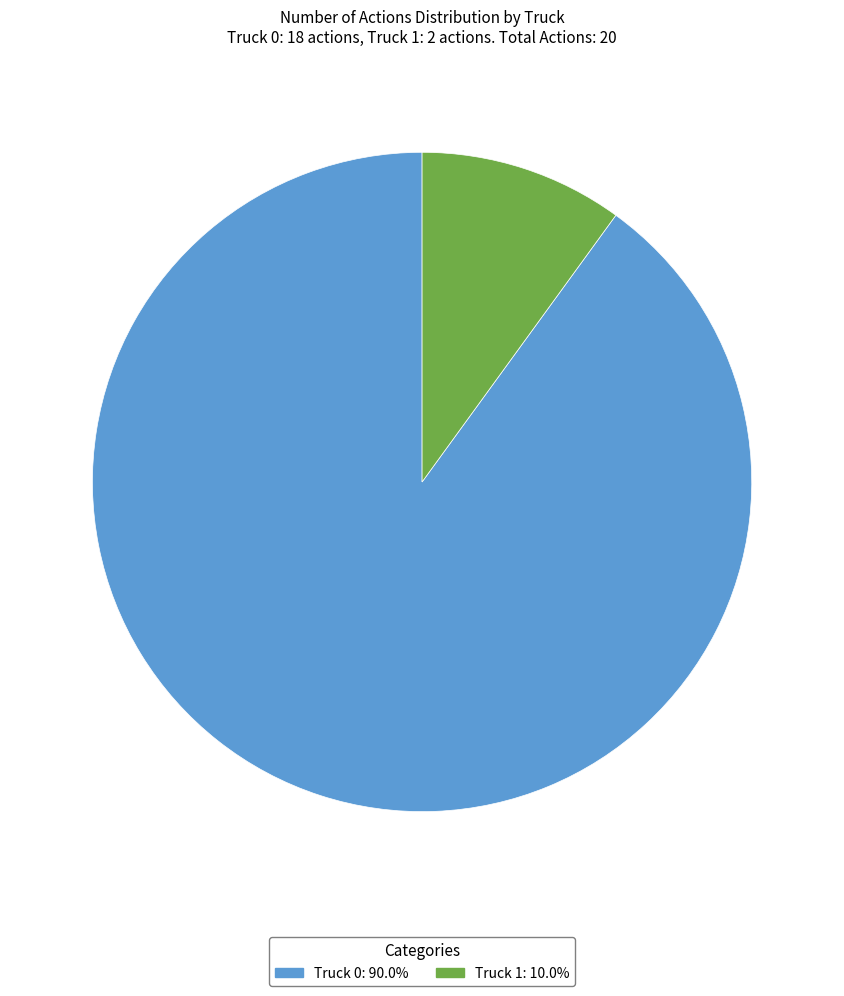

Do Truck 0 and Truck 1 together represent more than half of the pie?

Yes